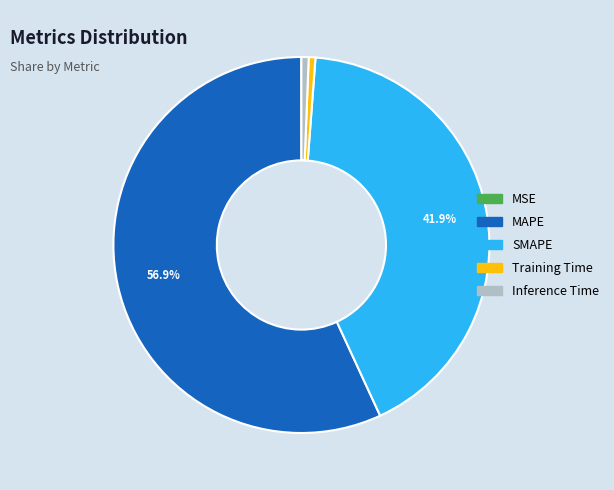

To the nearest percent, what is the average slice percentage?

20%